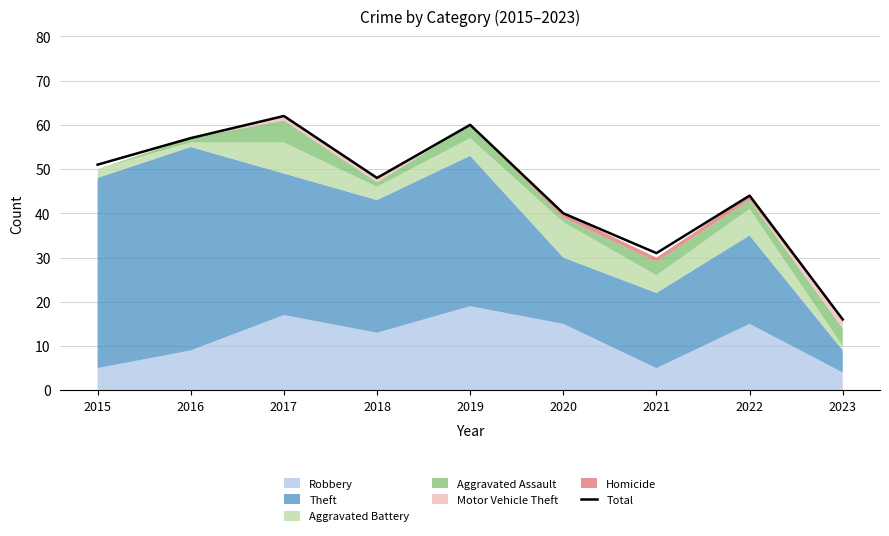

List the labels in order of value, largest first.

2017, 2019, 2016, 2015, 2018, 2022, 2020, 2021, 2023